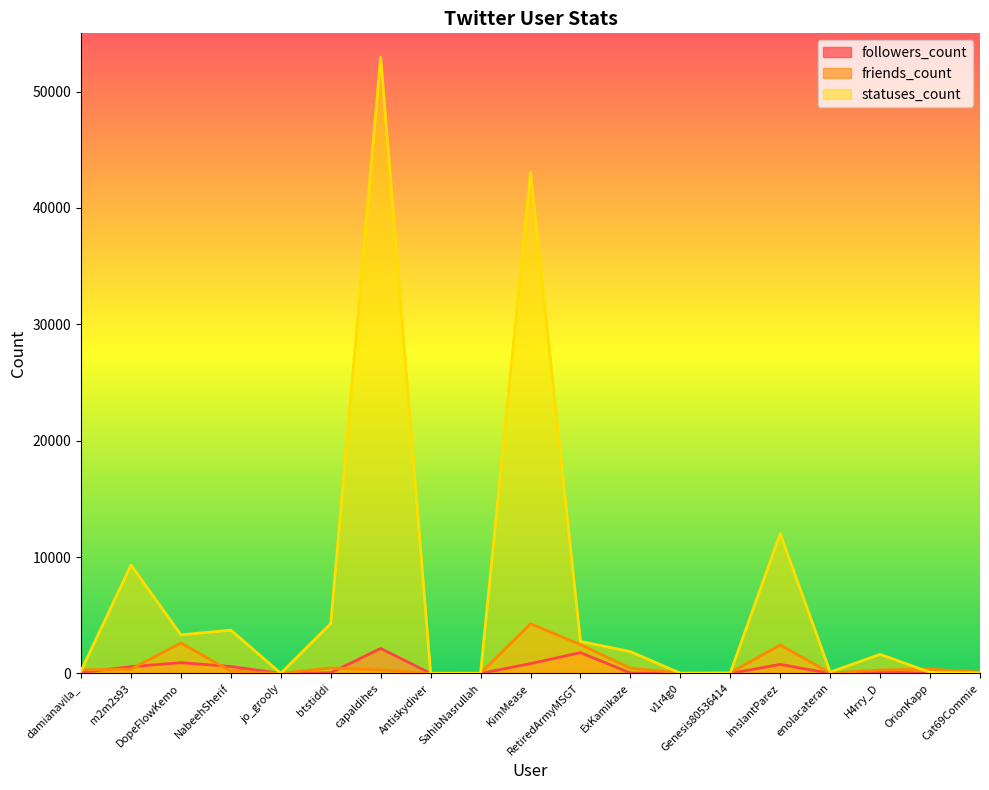

What is the difference between the maximum and minimum values in the followers_count series?

2141